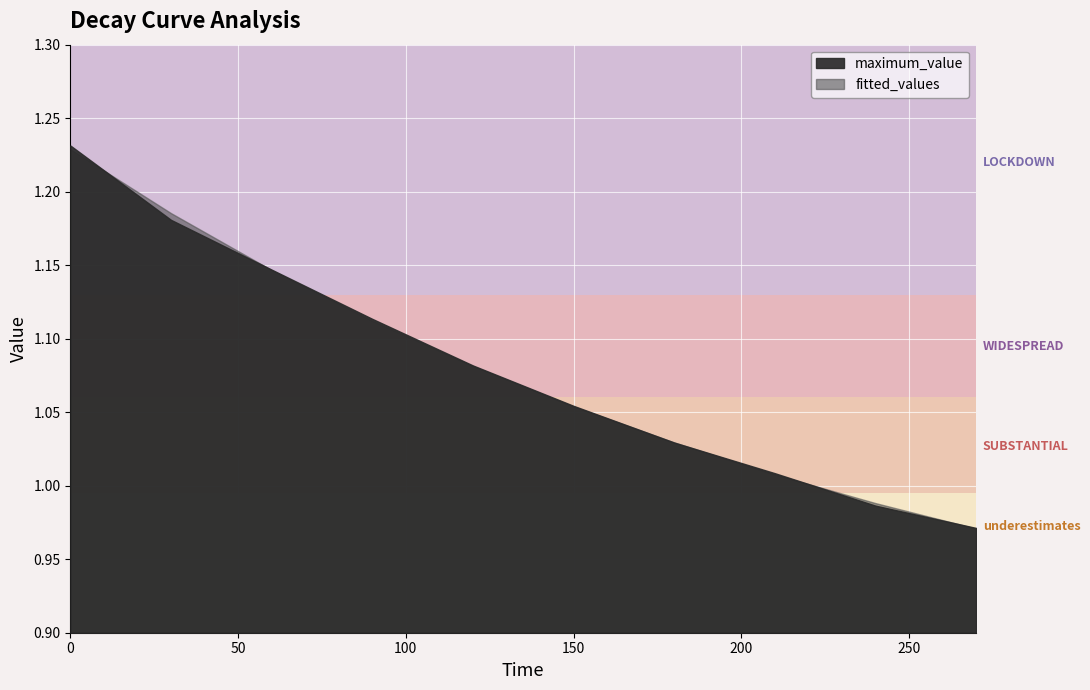

How many intersections are there between maximum_value and fitted_values?

6